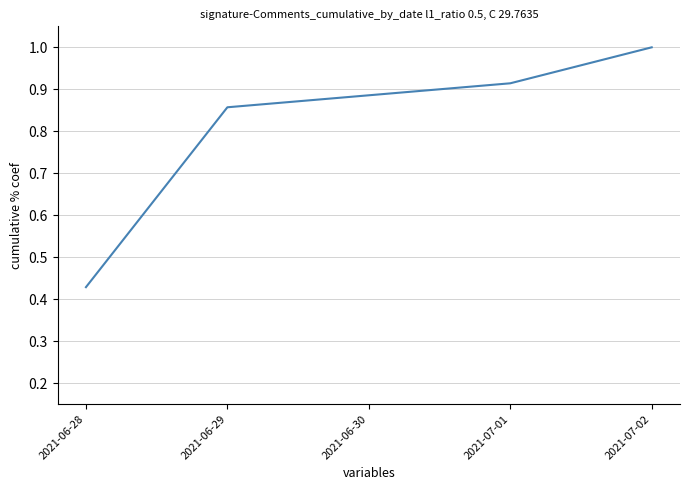

The chart shows a value of 1.6 at 2021-07-02. True or false?

False